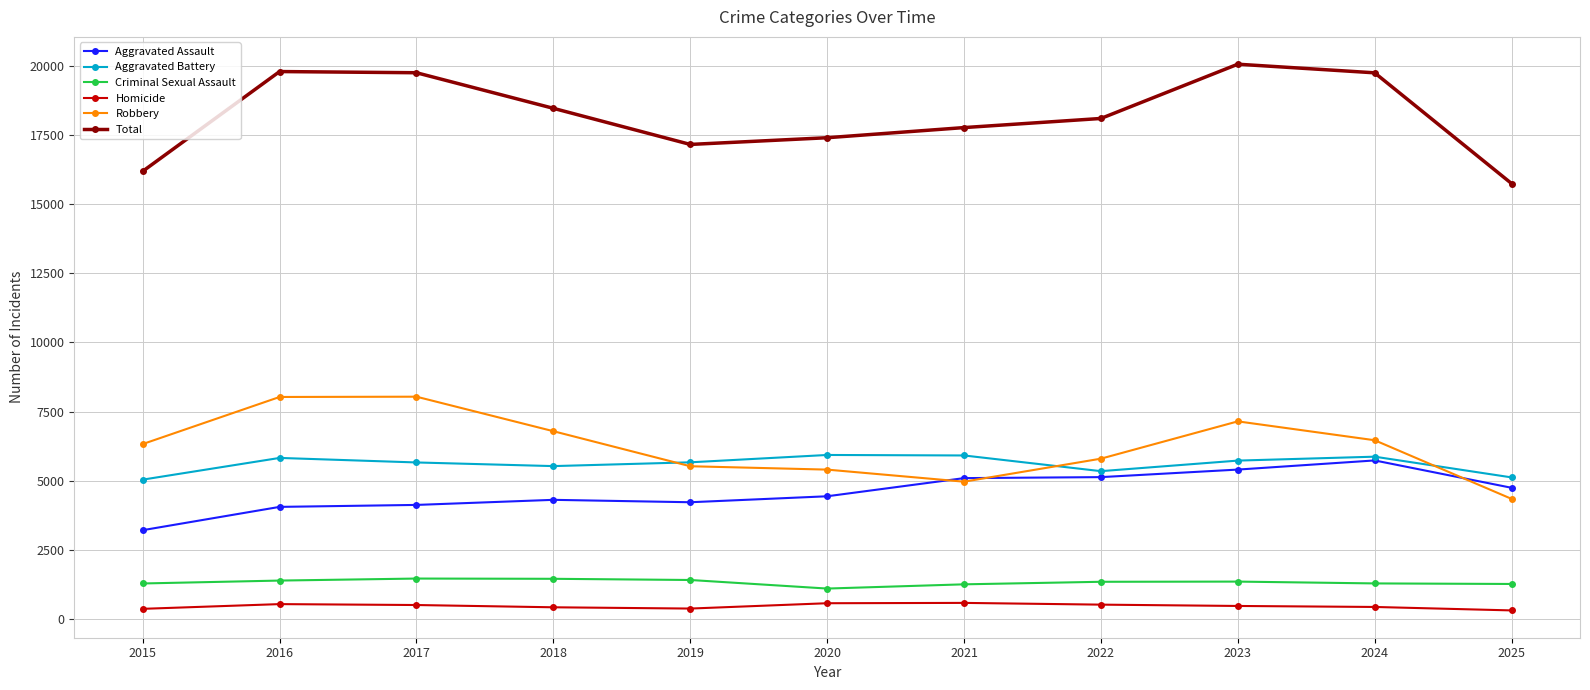

The Aggravated Battery series shows 5820 at 2016. True or false?

True